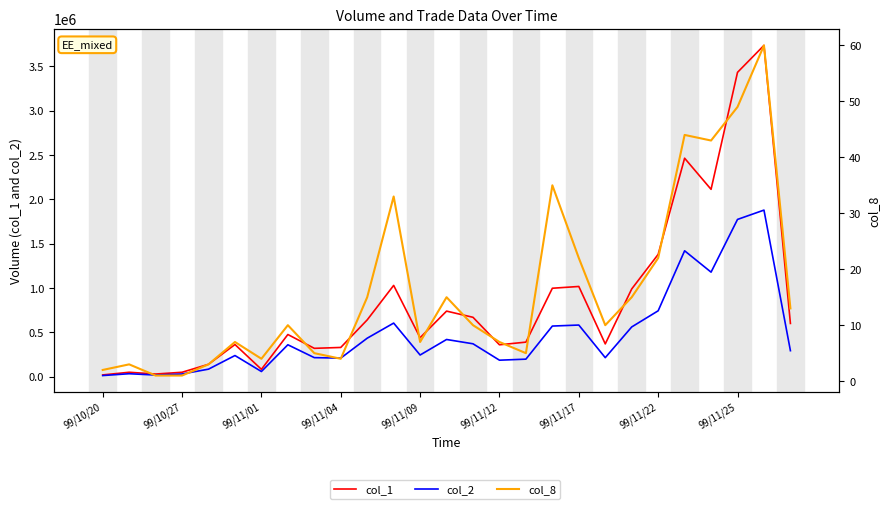

How many categories are shown in the chart?

27